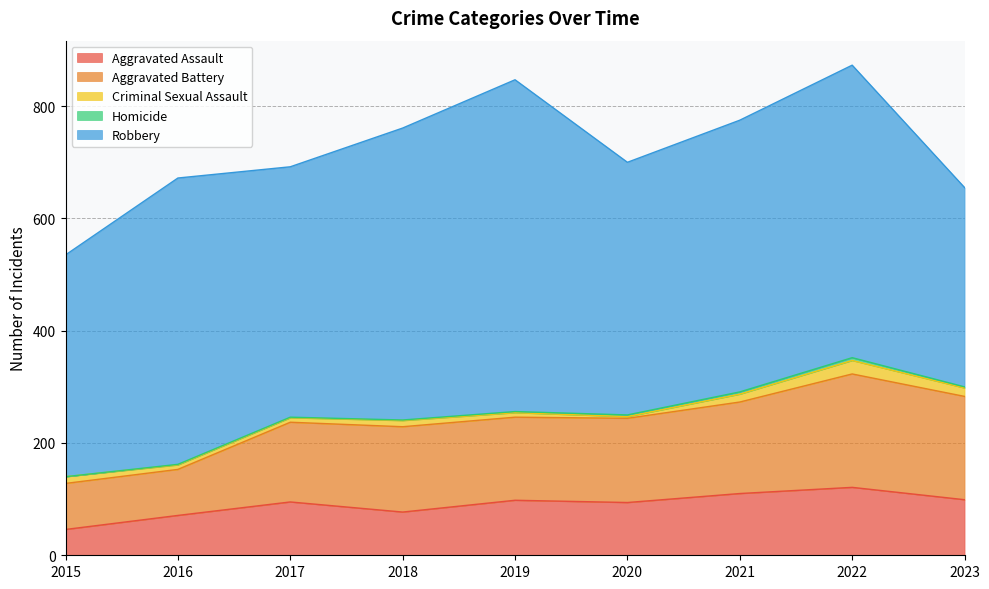

What is the average value of the Criminal Sexual Assault series?

11